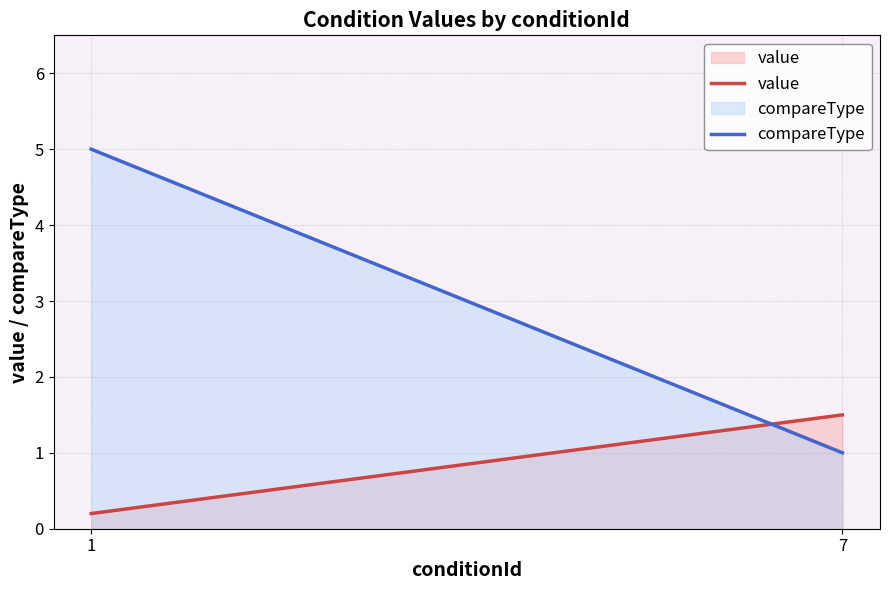

Which label corresponds to the largest value in the chart?

1